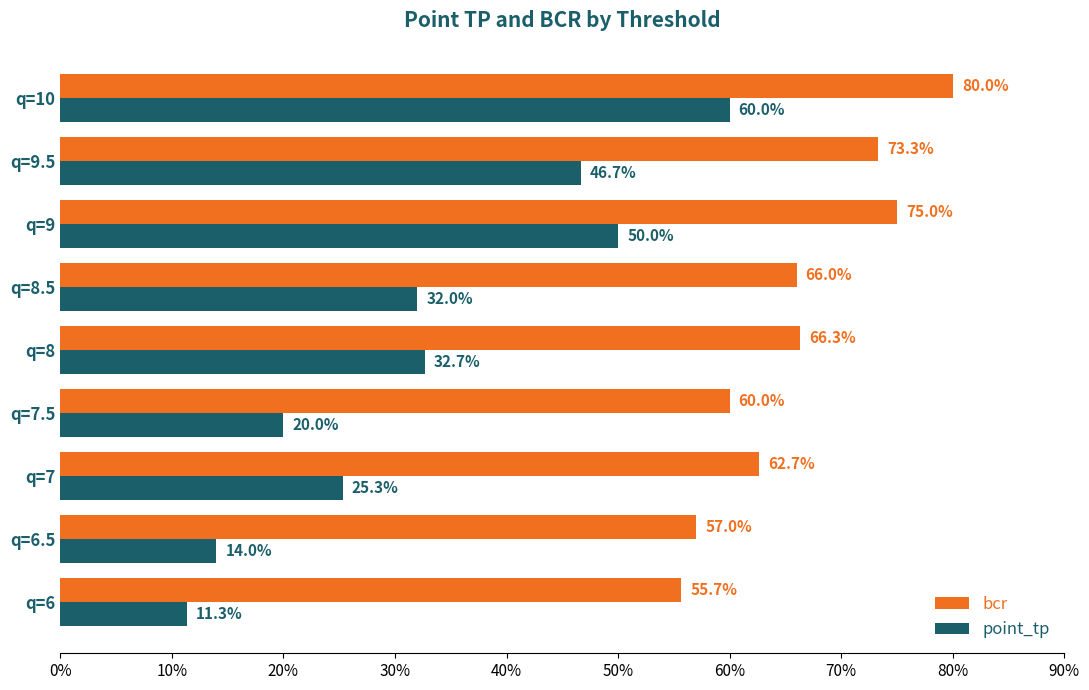

What is the average value of the bcr series?

0.7